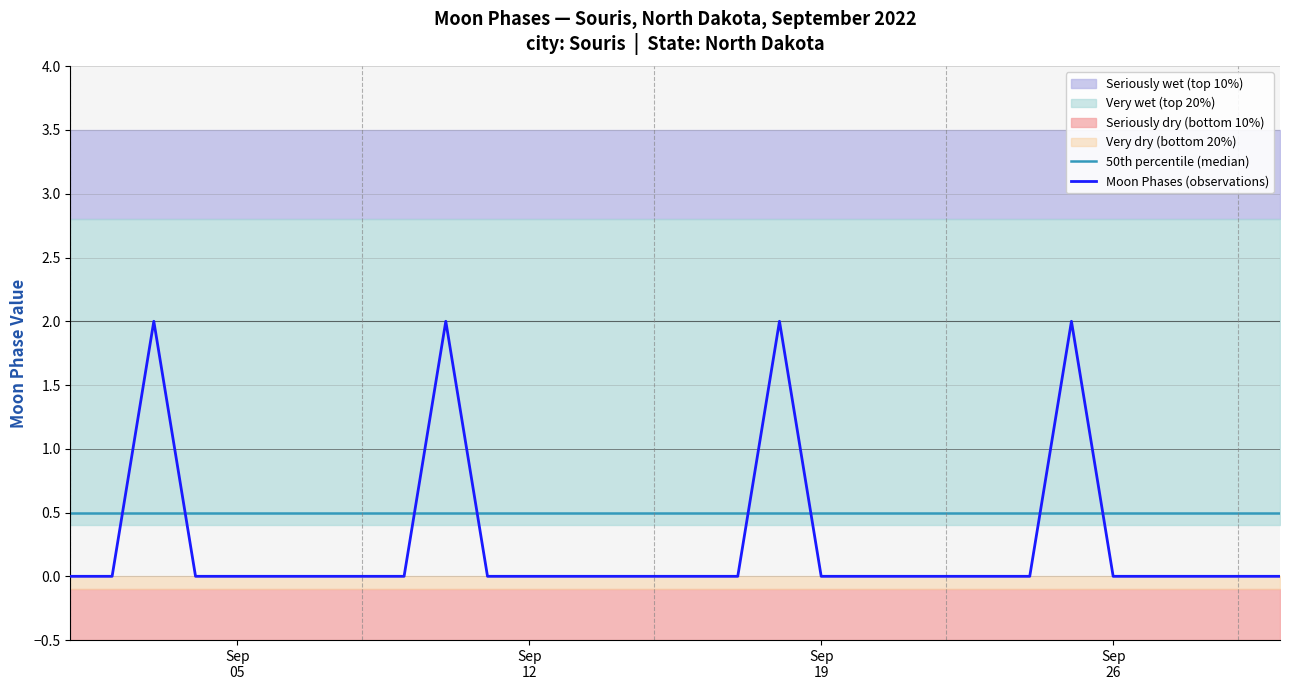

True or false: 50th percentile (median) and Moon Phases (observations) intersect in this chart.

True